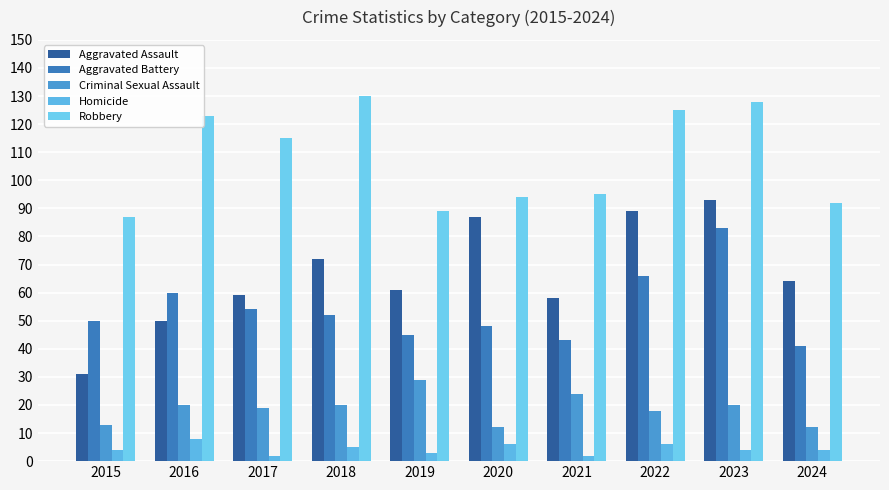

Where is Criminal Sexual Assault nearest to the value 20?

2016